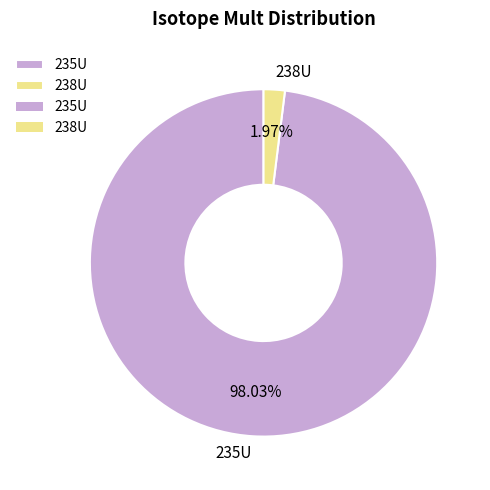

Is the sum of 235U and 238U greater than half?

Yes